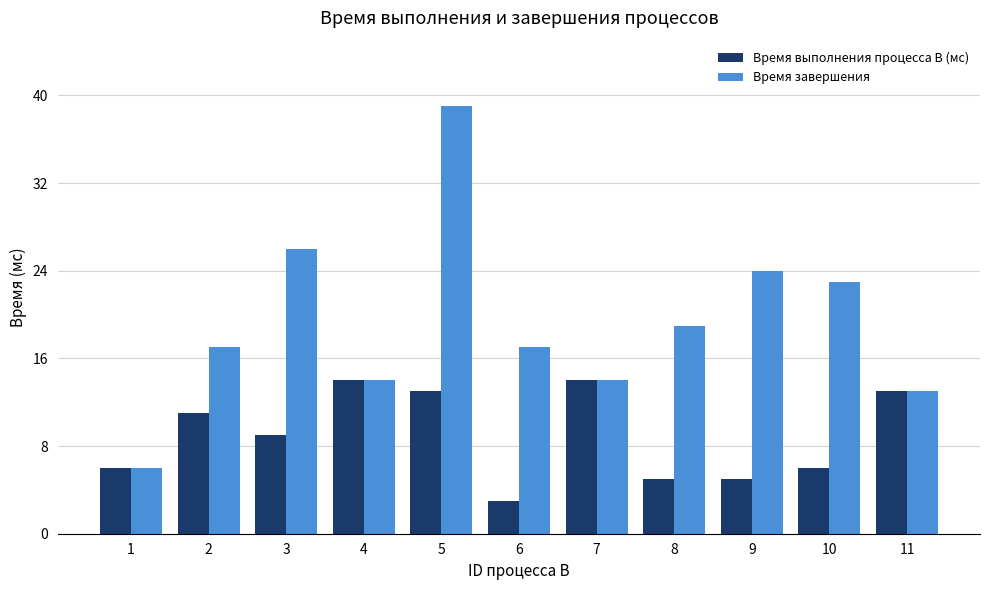

Is it true that Время завершения equals 19 at 4?

False